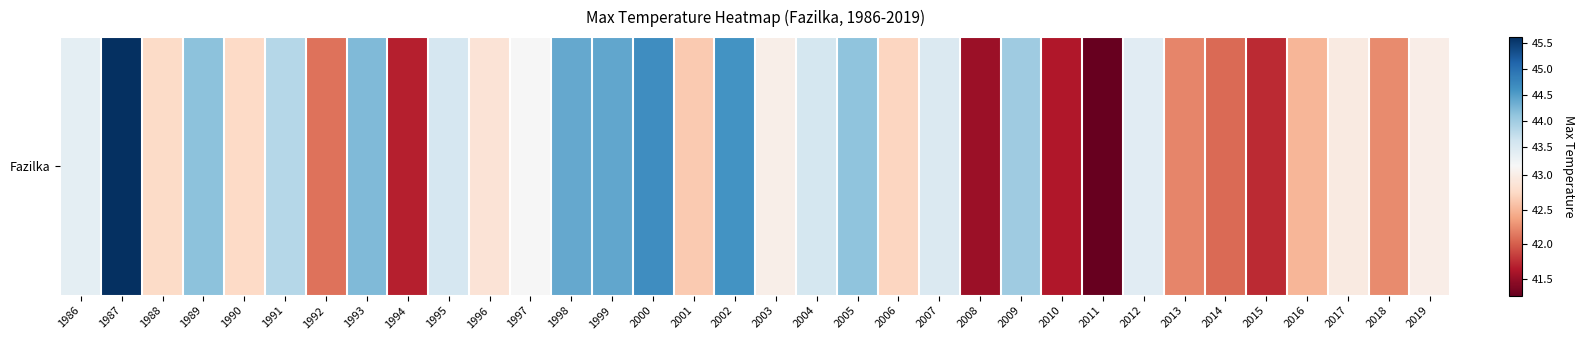

True or false: the data shows 41.6 at 2010.

True